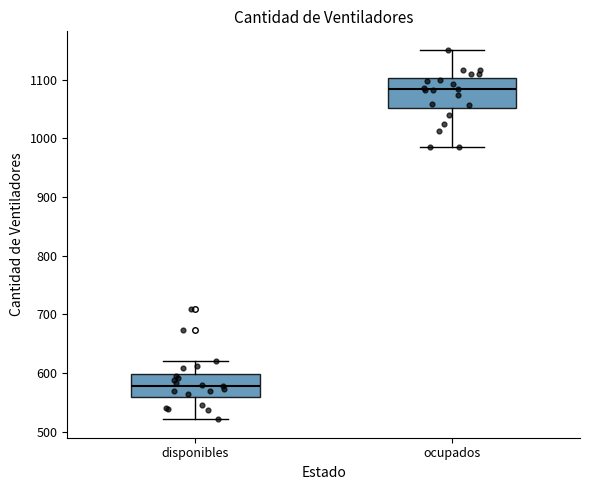

Which box has the highest median line?

ocupados